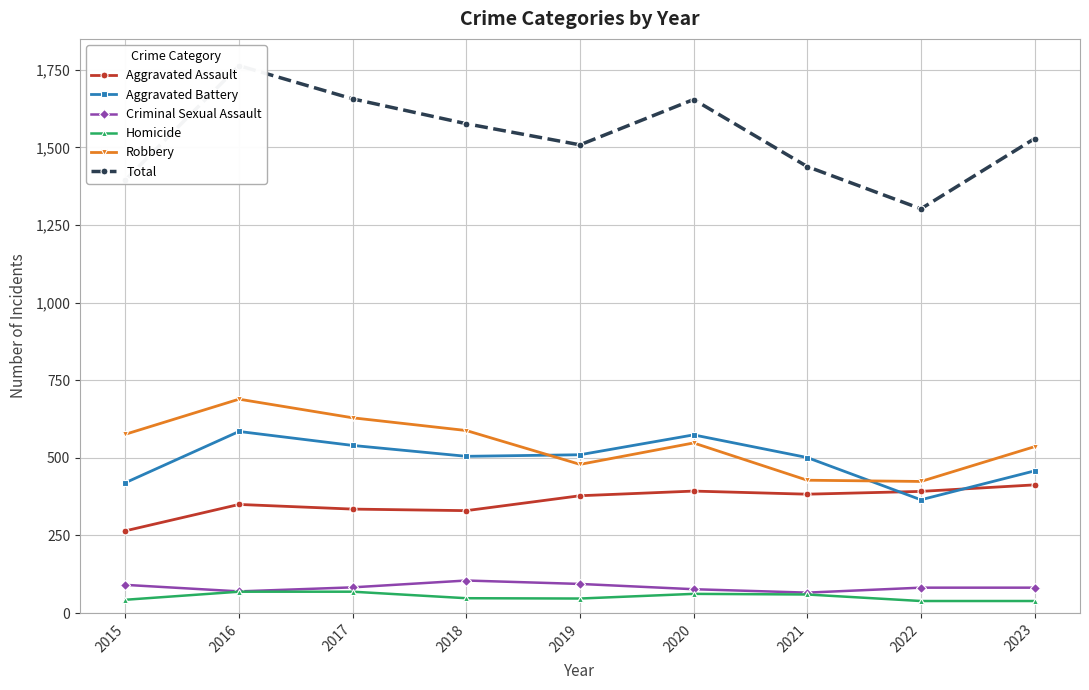

What are all the series names shown in the legend?

Aggravated Assault, Aggravated Battery, Criminal Sexual Assault, Homicide, Robbery, Total